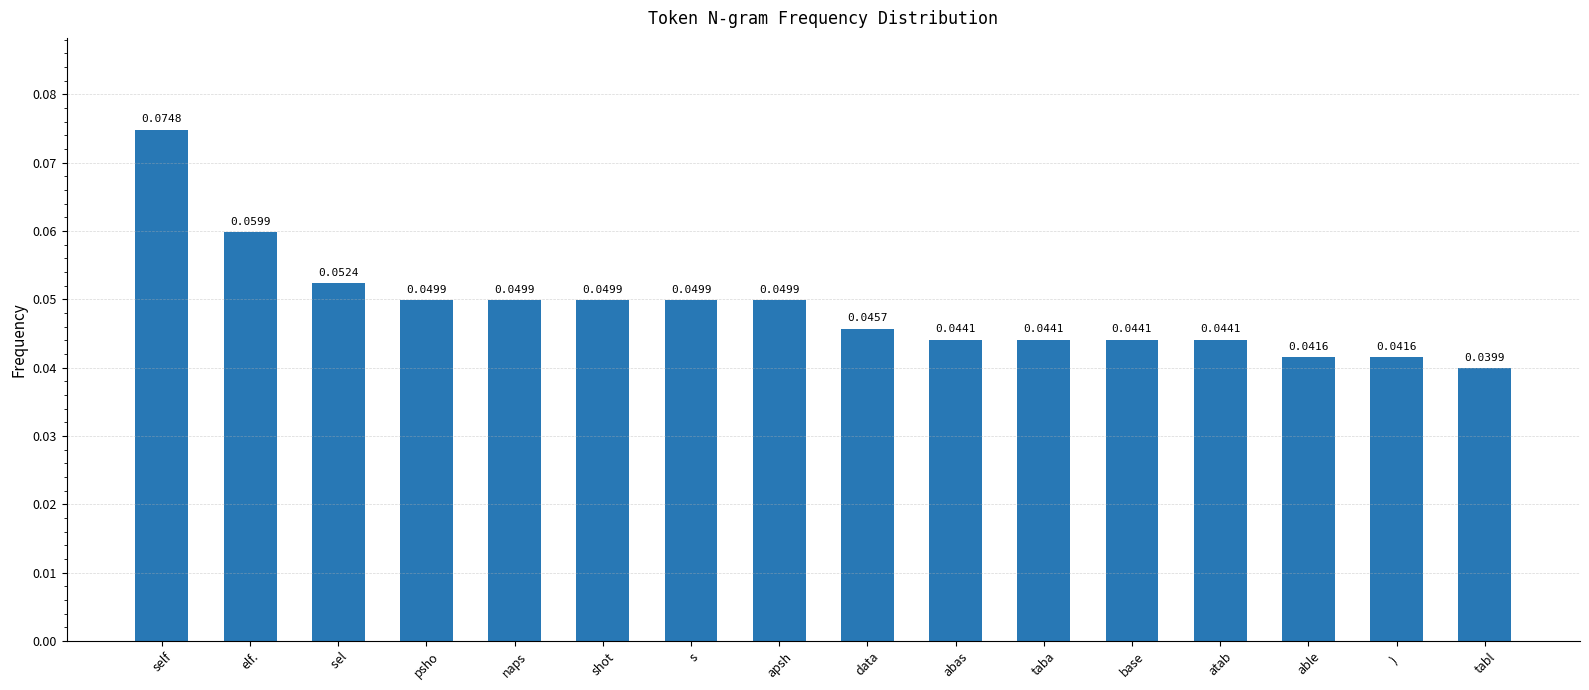

At which category does the chart reach its minimum across all series?

tabl